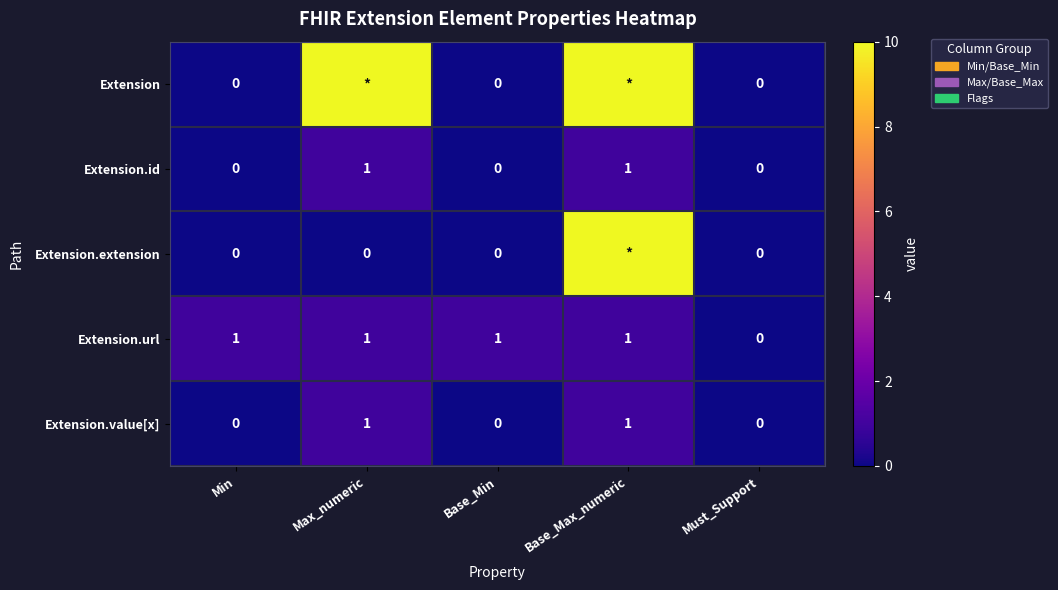

What is the difference between the maximum and minimum values in the Extension.id series?

1